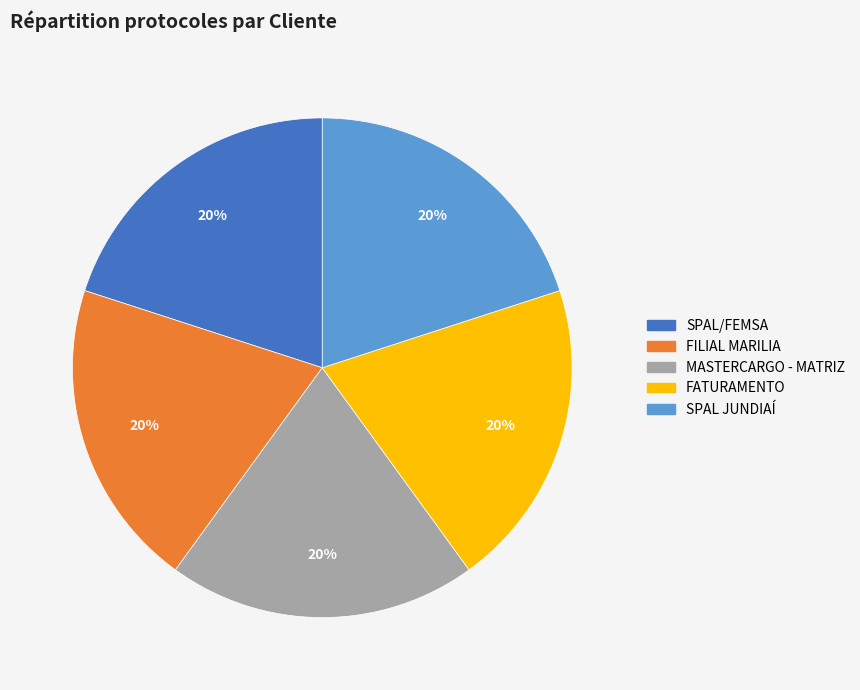

The FILIAL MARILIA slice represents 8% of the pie. True or false?

False